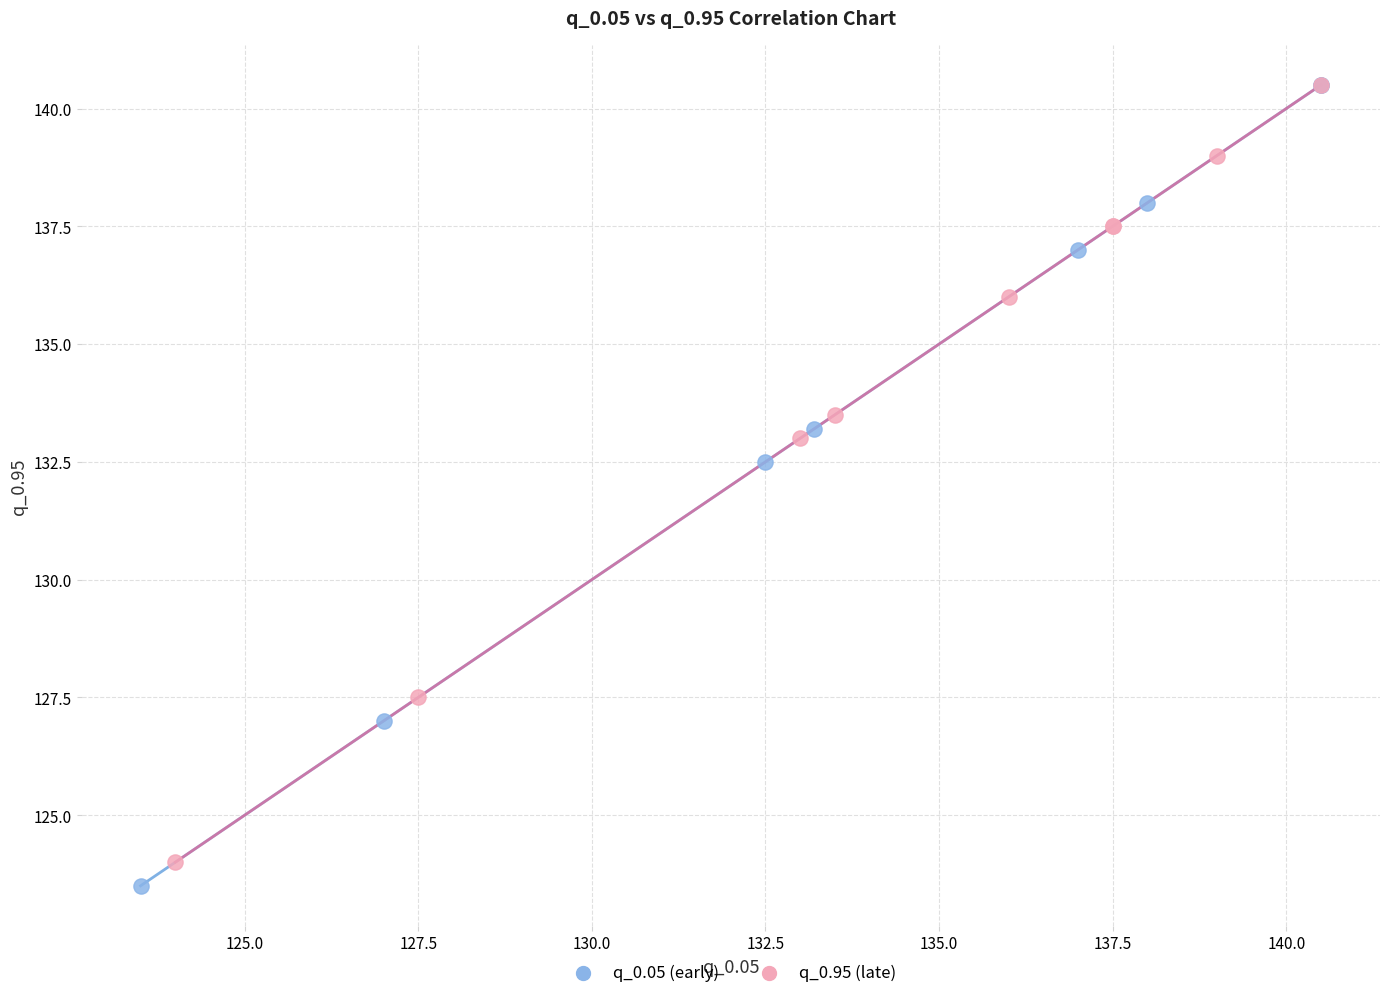

What are all the series names shown in the legend?

q_0.05 (early), q_0.95 (late)